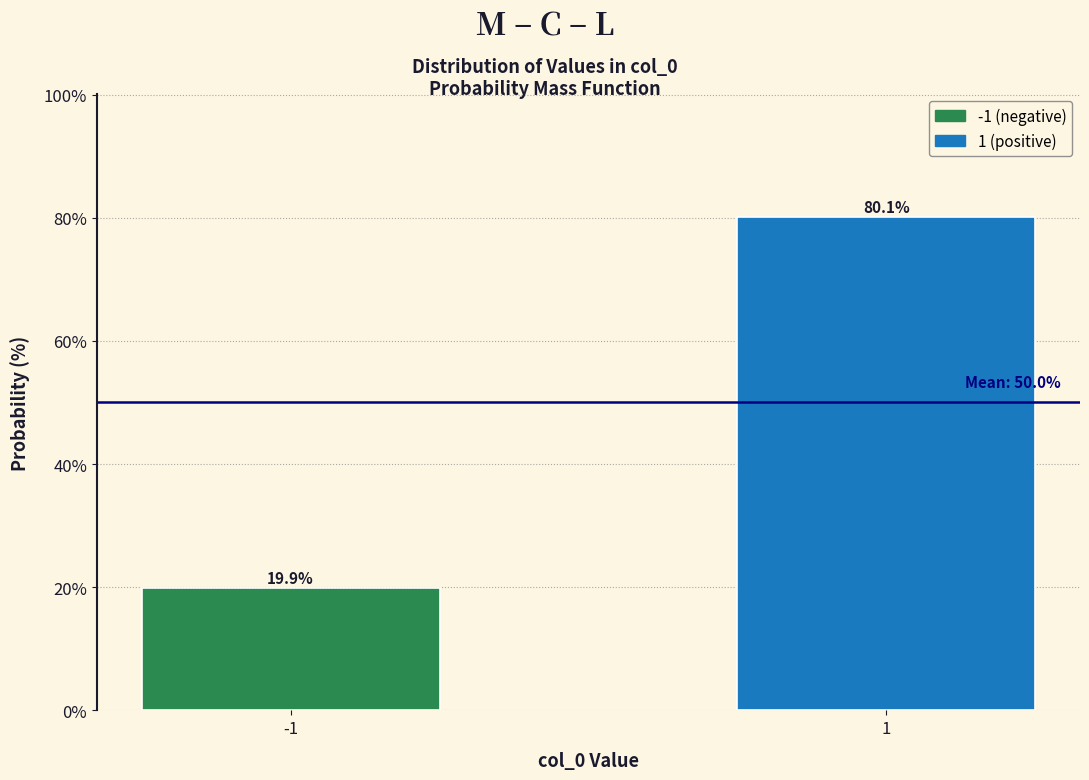

Reading right to left, transcribe all the data shown in this chart.

80.1	19.9